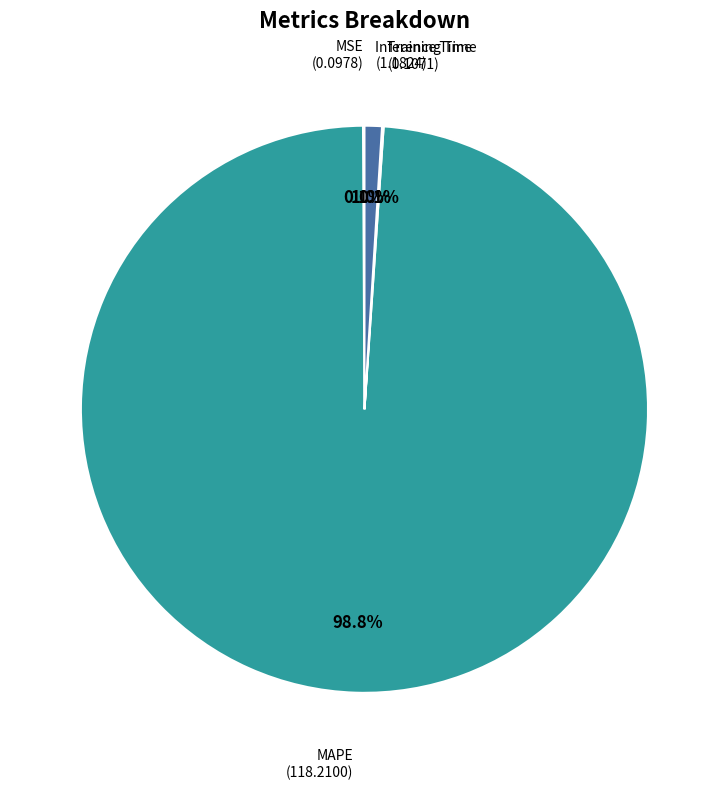

How much of the chart is everything except MAPE?

1.2%